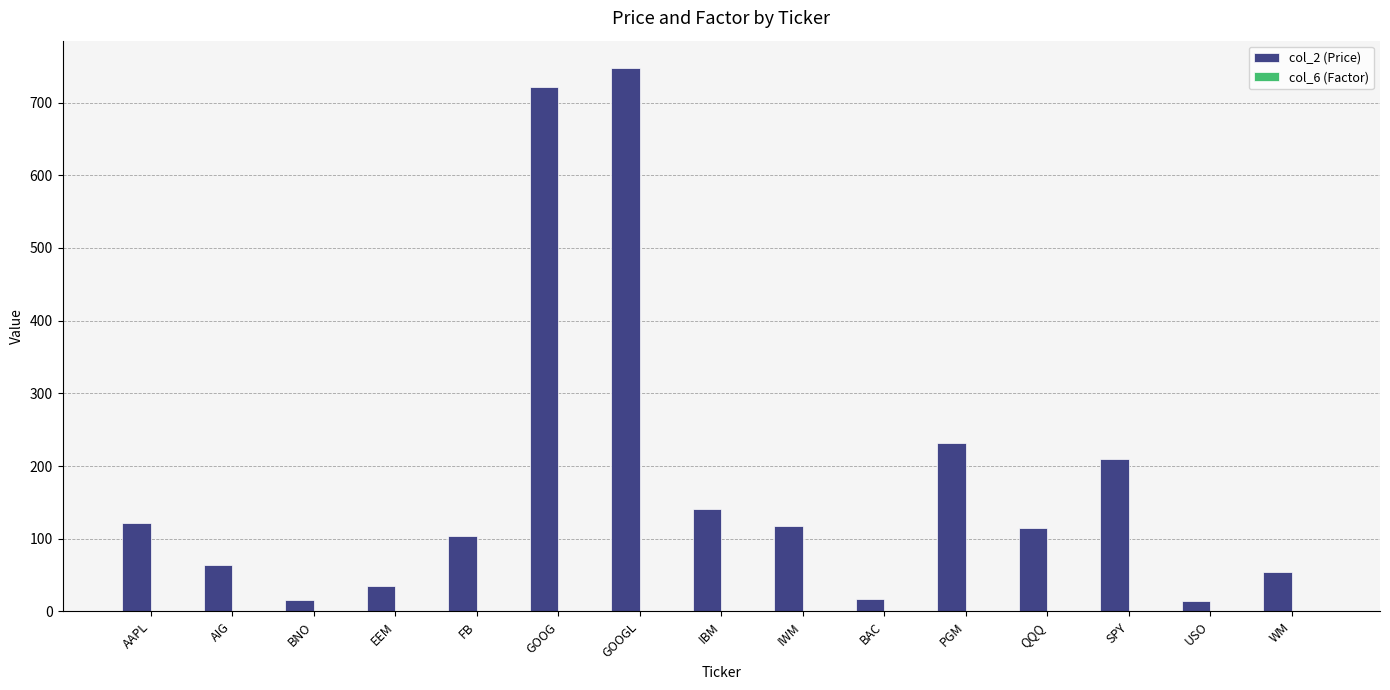

Which series has the largest total across all categories?

col_2 (Price)